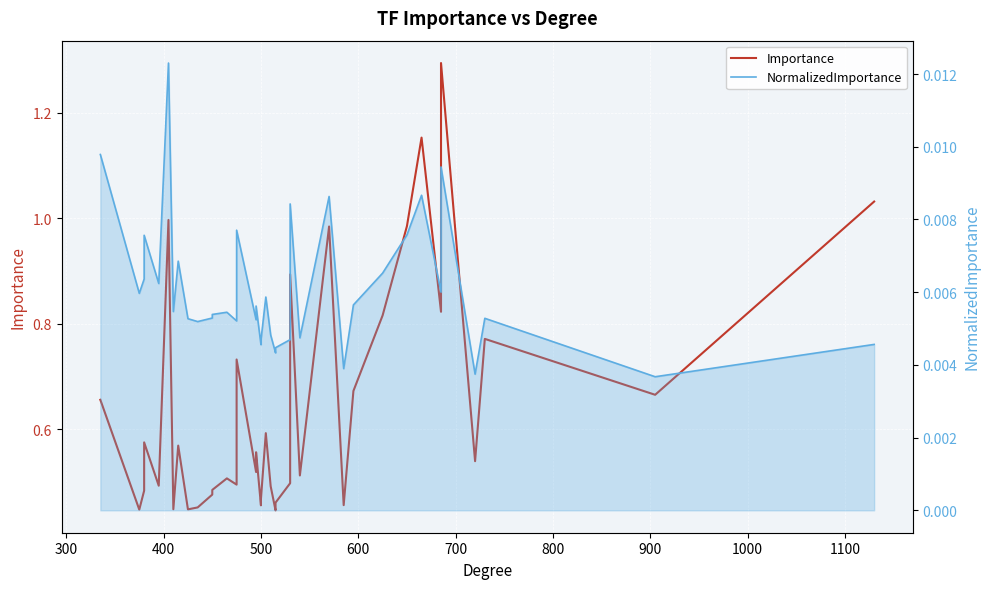

True or false: Importance and NormalizedImportance intersect in this chart.

False